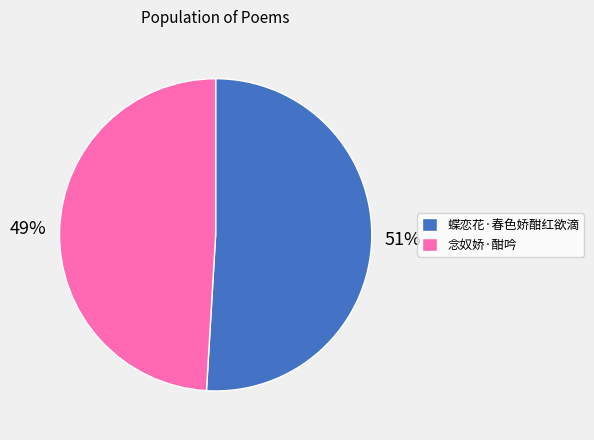

Which slice is the largest?

蝶恋花·春色娇酣红欲滴